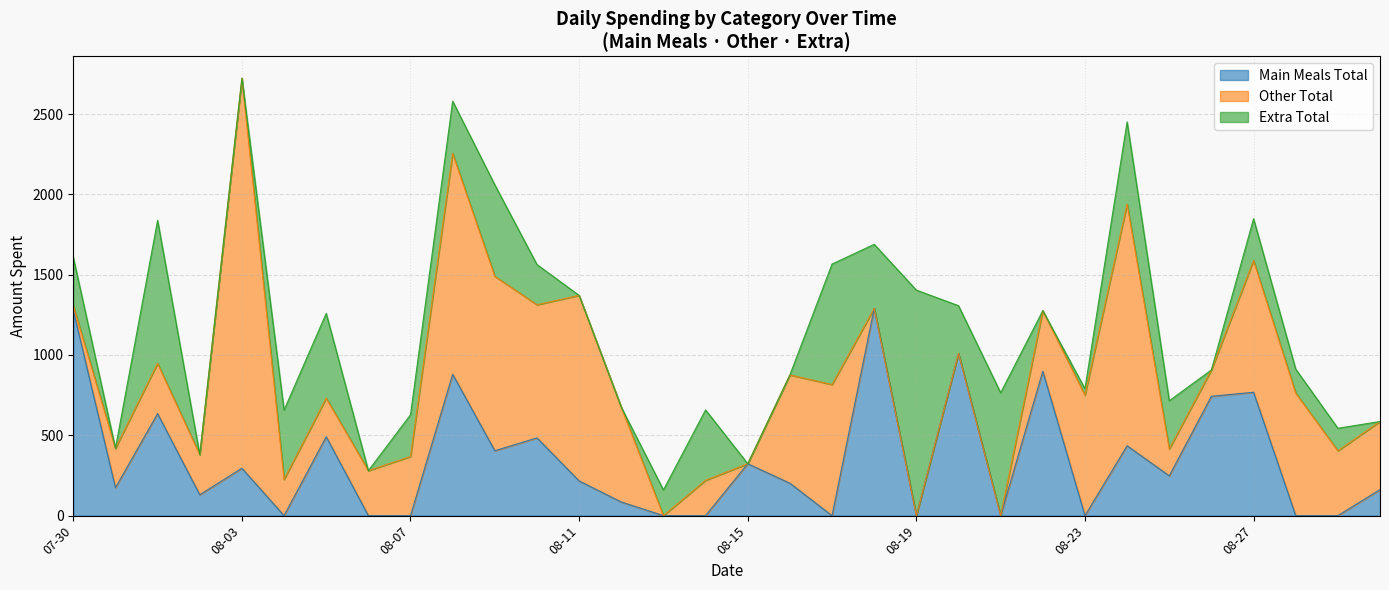

Between which two adjacent categories do Other Total and Main Meals Total first intersect?

2022-07-30 and 2022-07-31